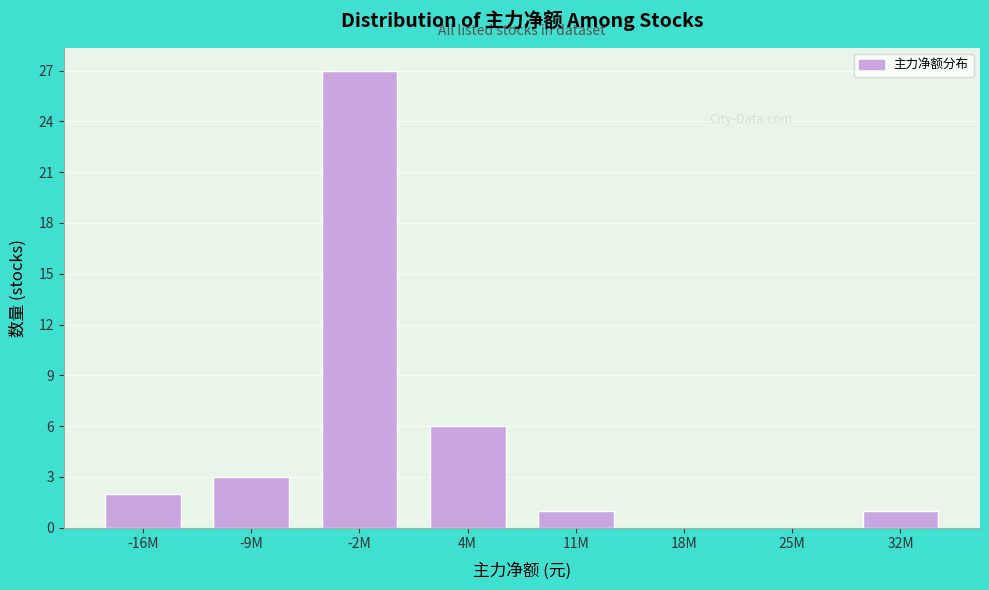

Reading left to right, list all the values displayed in this chart.

-16M=2	-9M=3	-2M=27	4M=6	11M=1	18M=0	25M=0	32M=1